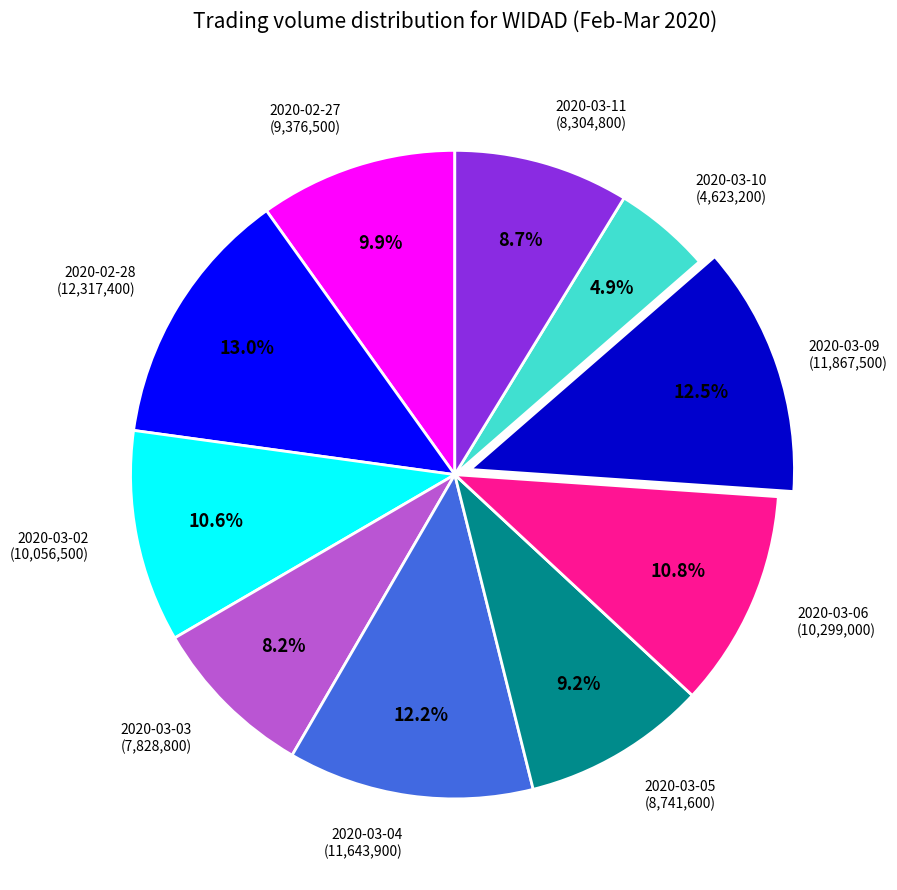

Does any single category account for the majority?

No